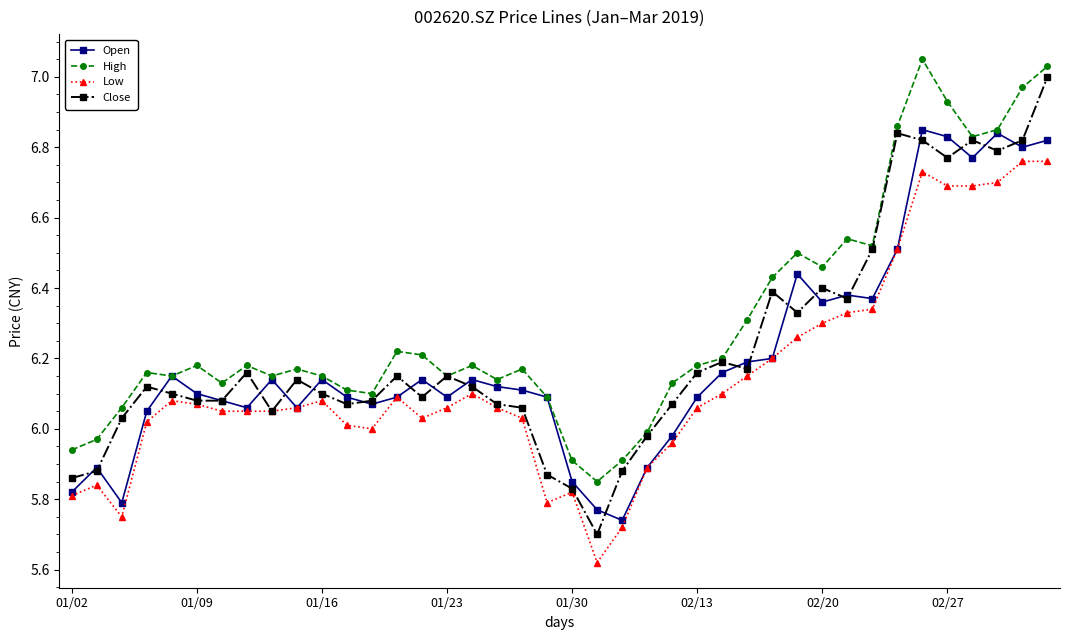

True or false: High and Low intersect in this chart.

False